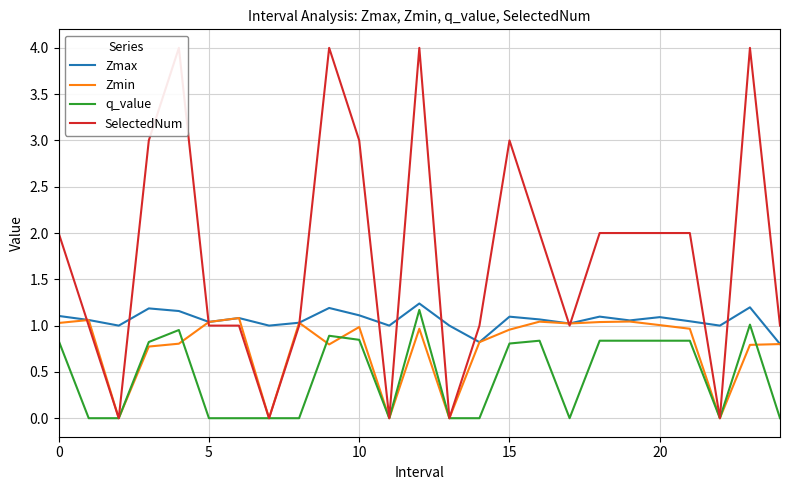

What is the maximum value for Zmax?

1.2